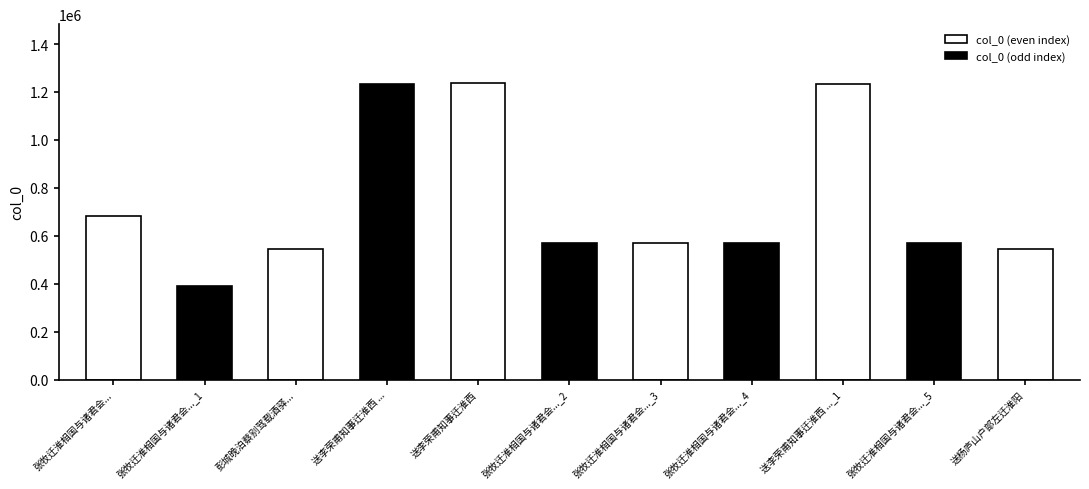

What is the label of the 7th bar from the right?

送李荣甫知事迁淮西